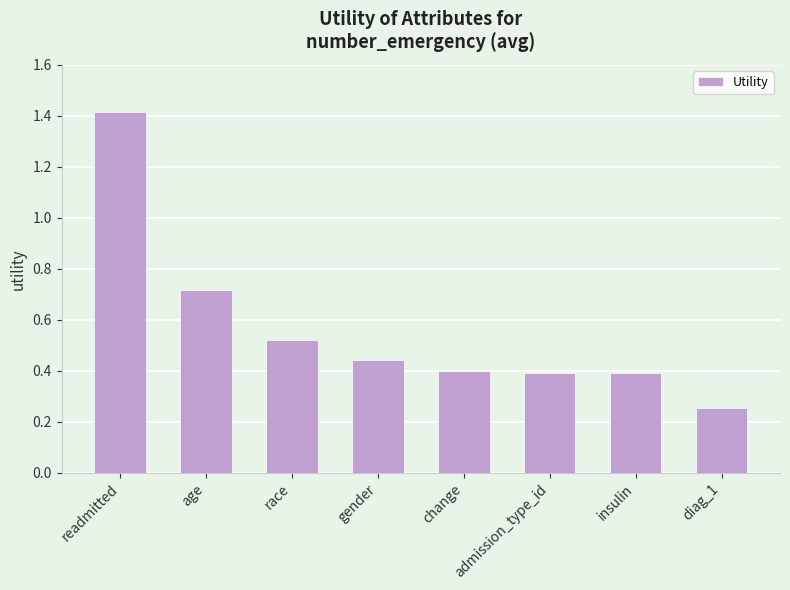

Does the chart contain any negative values?

No